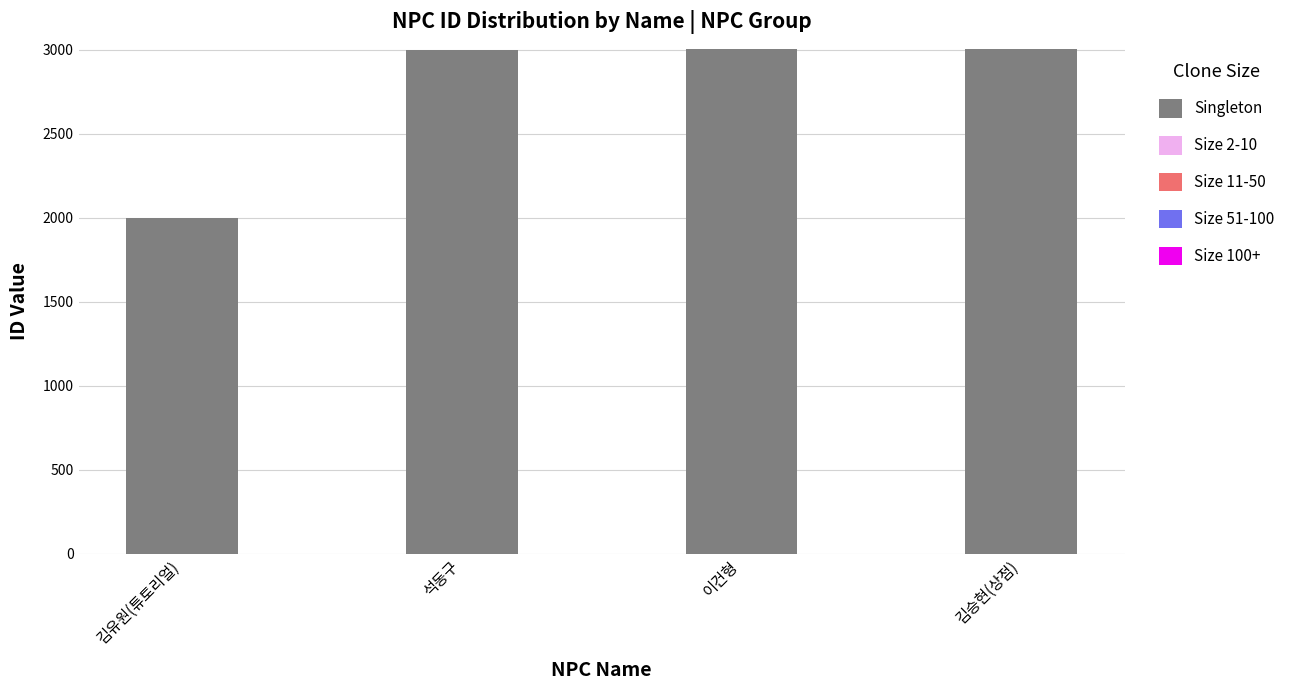

What is the sum of all Singleton values?

11008